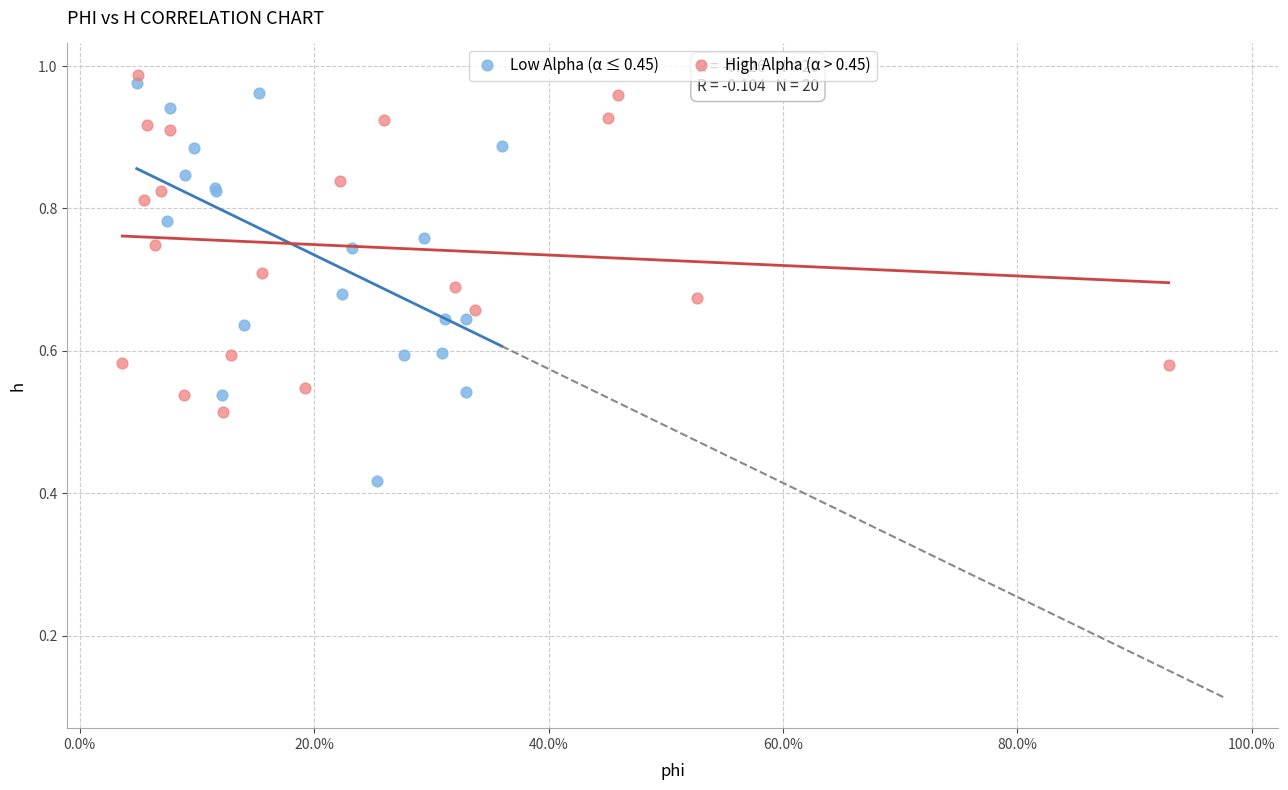

Which series contains the lowest Y value?

Low Alpha (α ≤ 0.45)